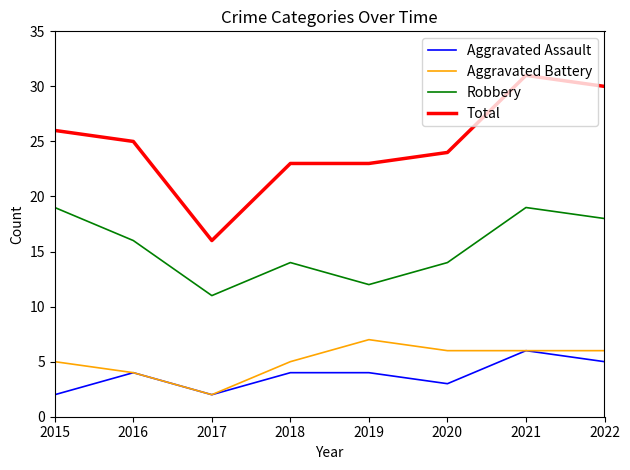

True or false: Aggravated Assault and Total intersect in this chart.

False